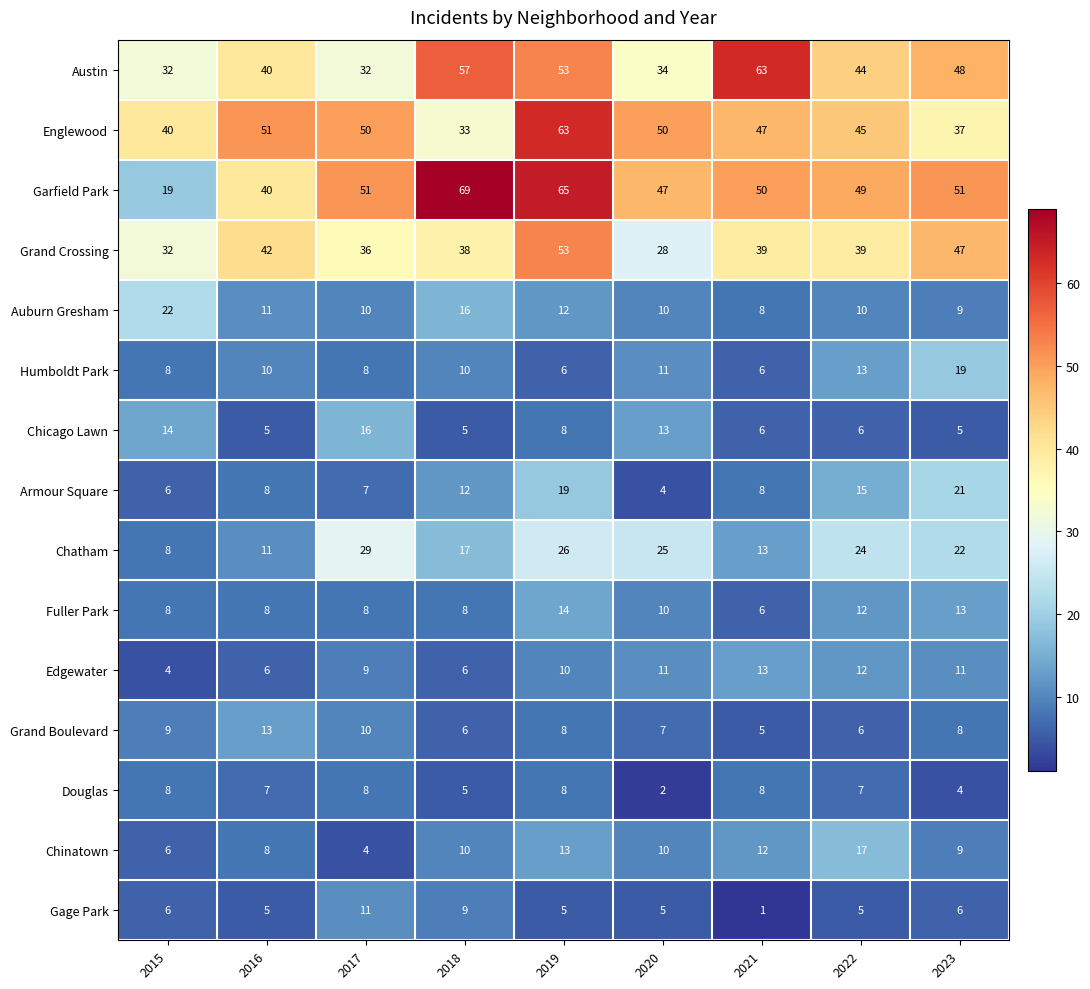

What is the lowest value of the Edgewater series?

4